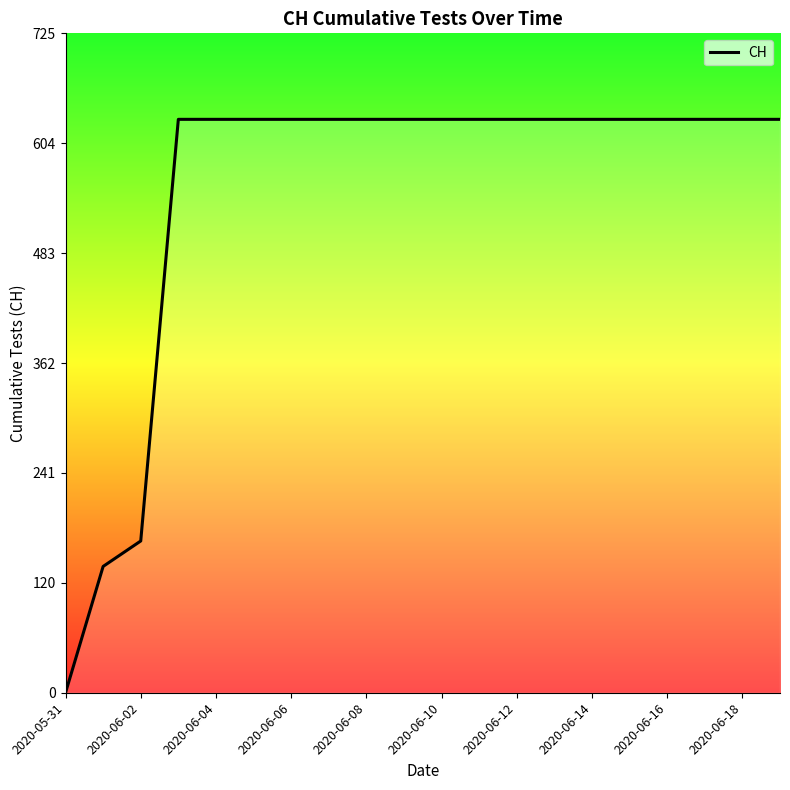

What is the difference between the maximum and minimum values?

631